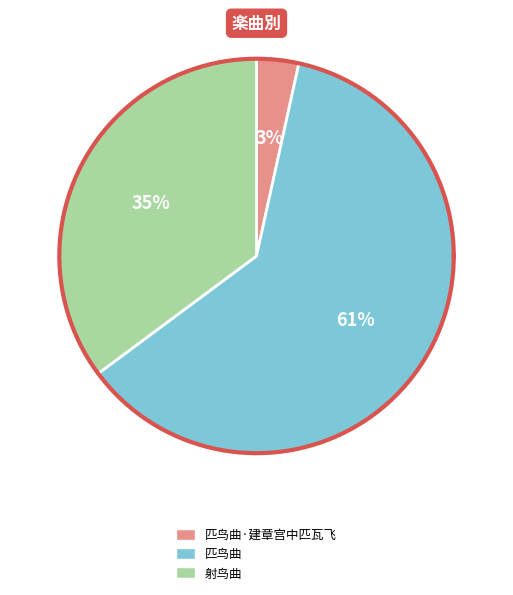

The 匹鸟曲 slice represents 51% of the pie. True or false?

False